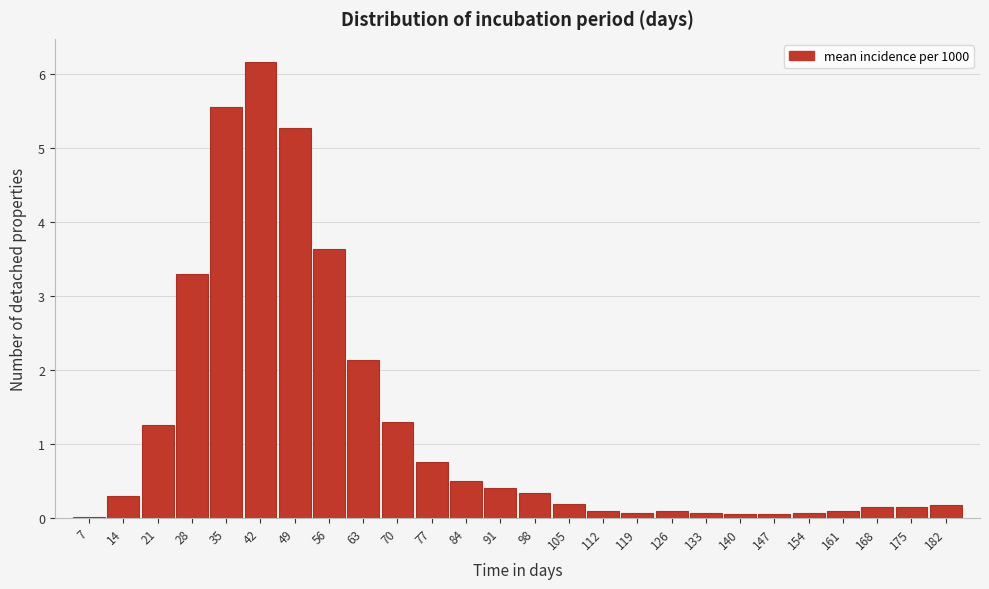

At which category does the chart reach its peak across all series?

42